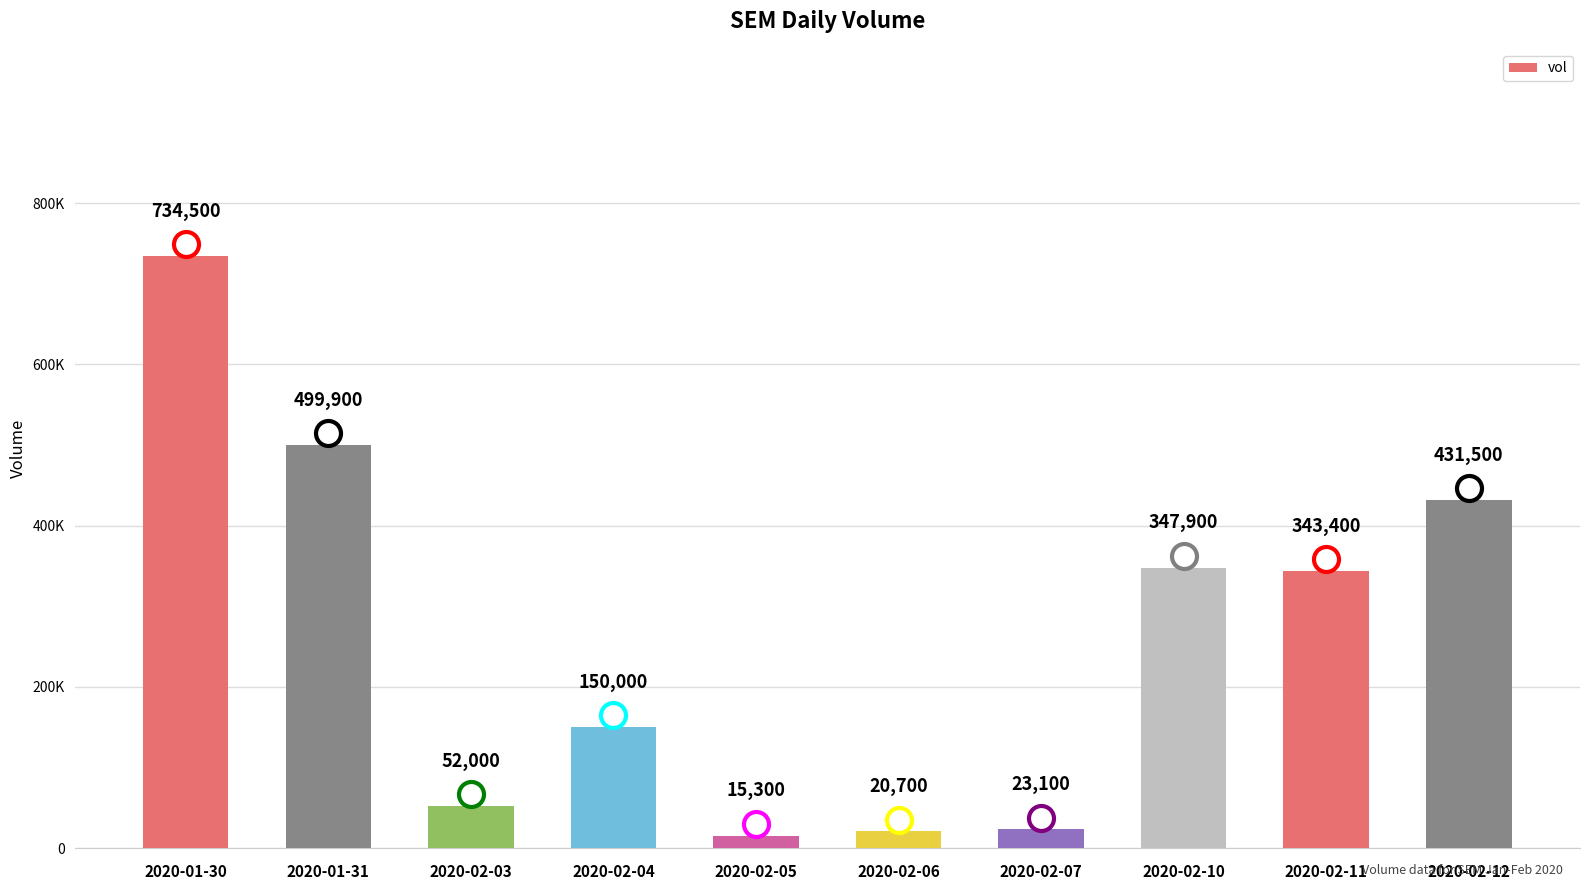

What is the change in value from 2020-02-03 to 2020-02-07?

-28900